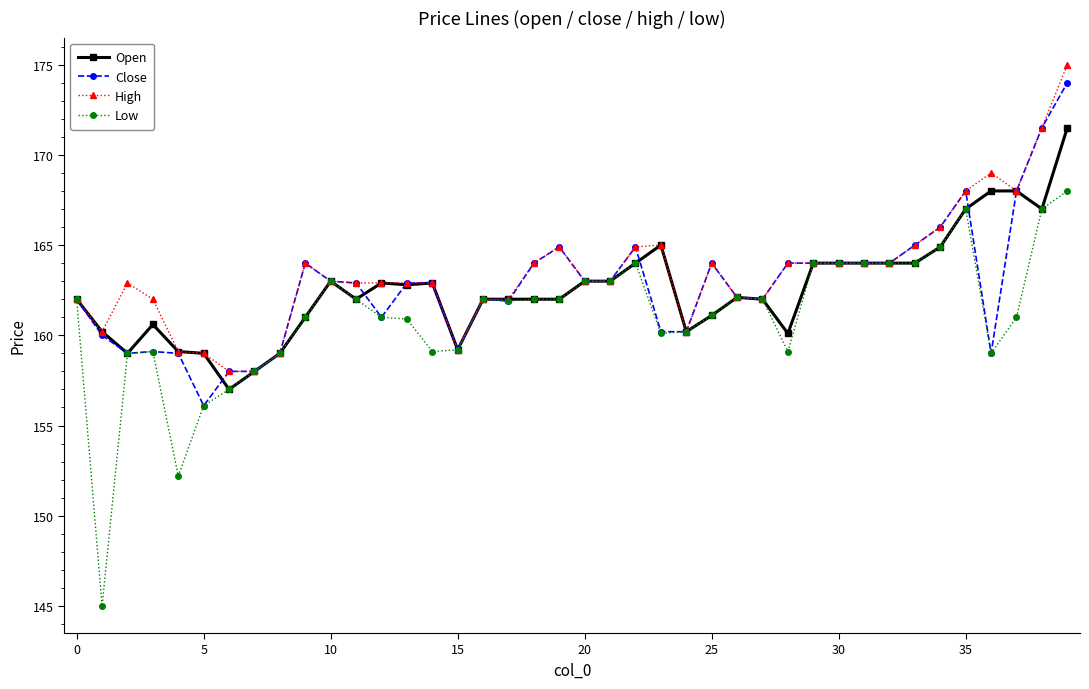

True or false: Open has more than 0 points higher than both neighbors.

True